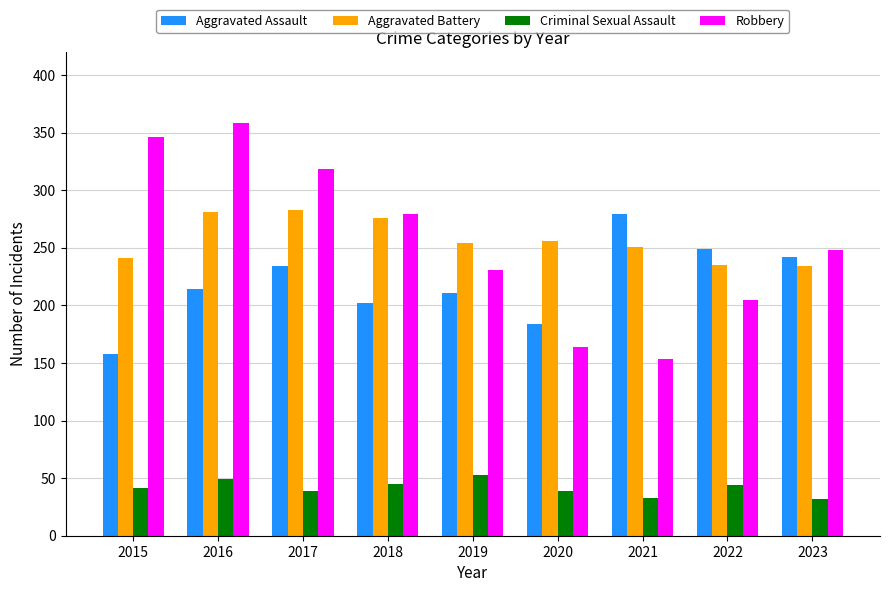

How many groups of bars are there?

9